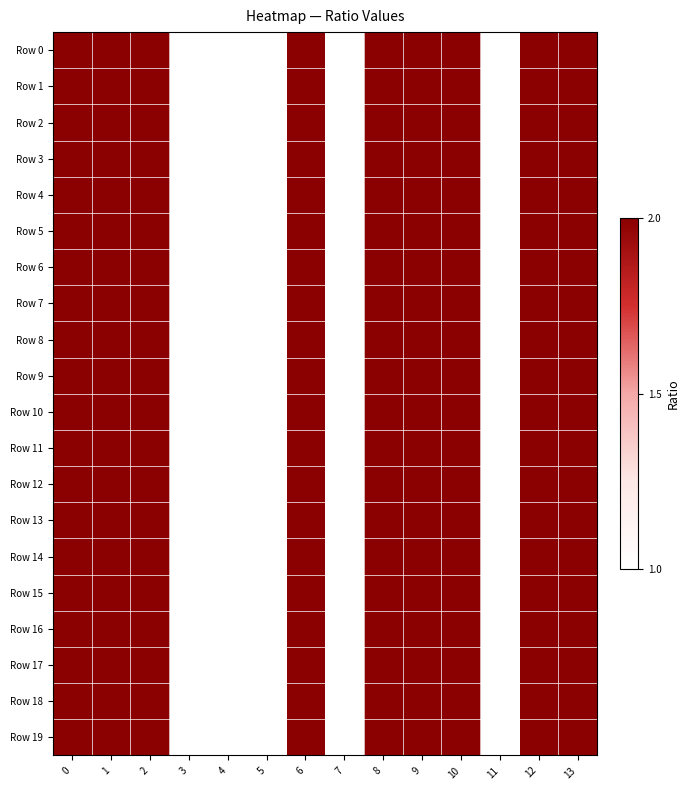

Which series changed the most between 3 and 10?

Row 0